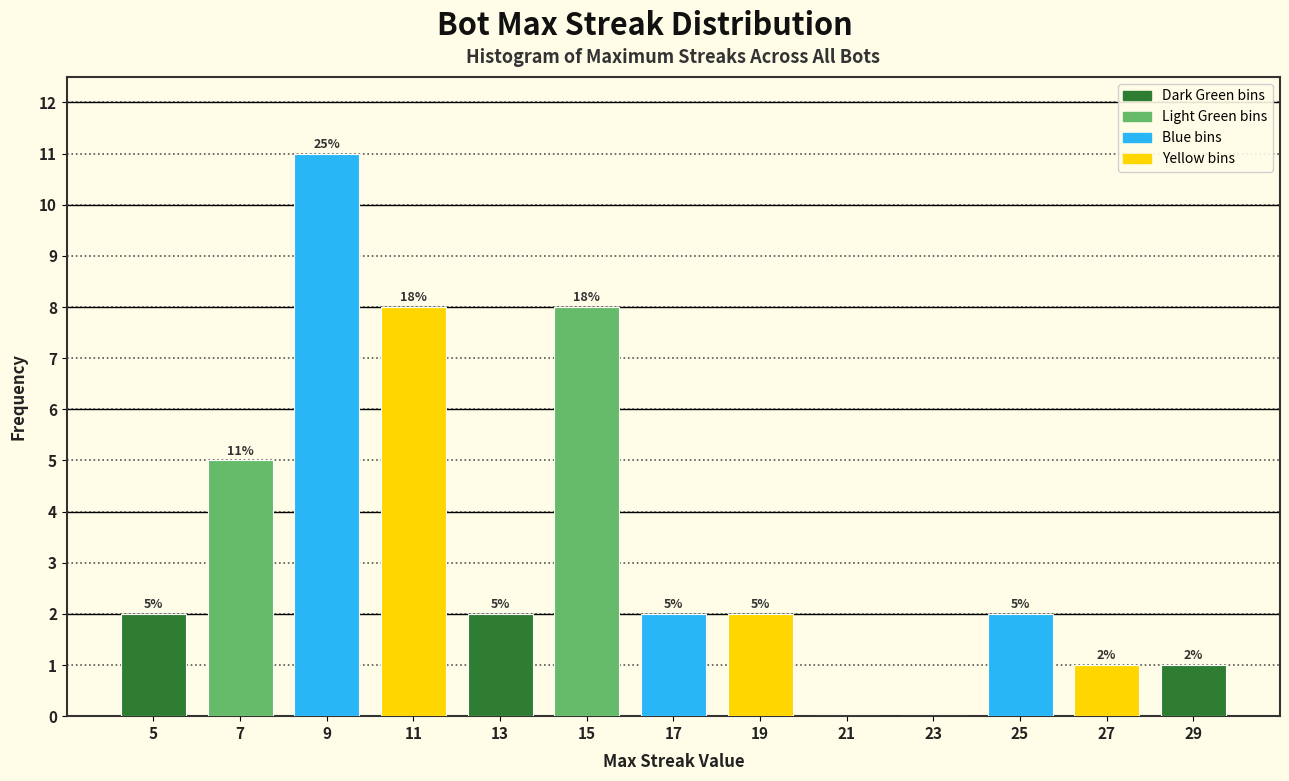

Over which range of the x-axis is the bar tallest?

8 to 10